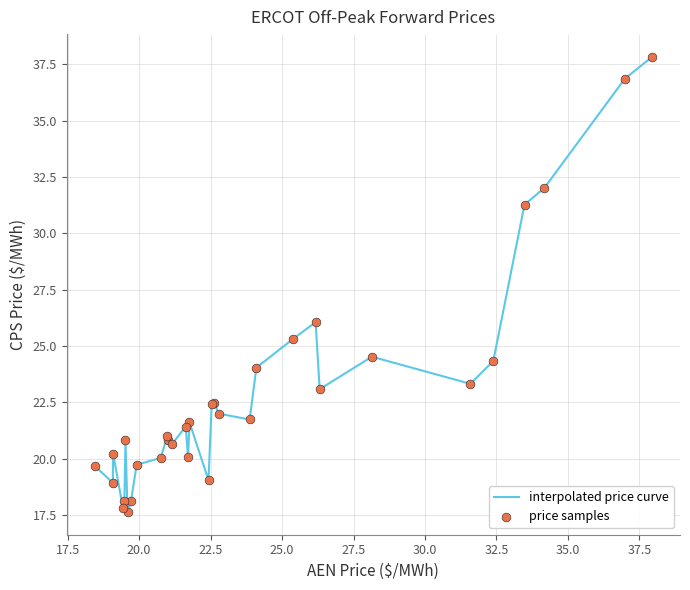

What is the difference between the maximum and minimum values?

20.2